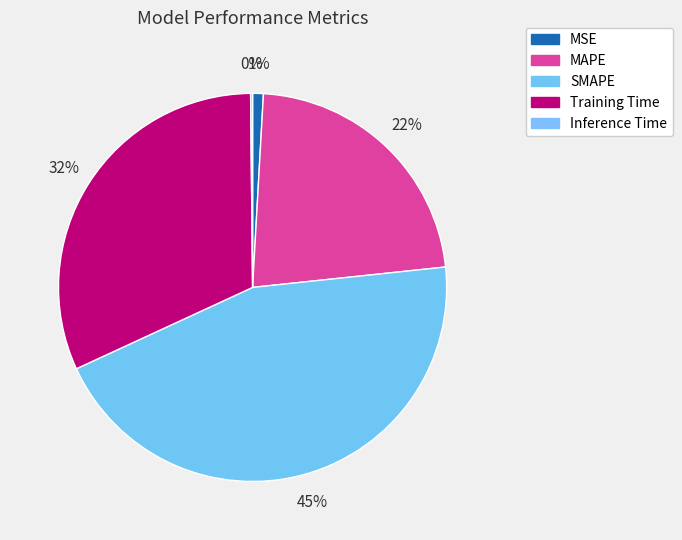

Does any single category account for the majority?

No